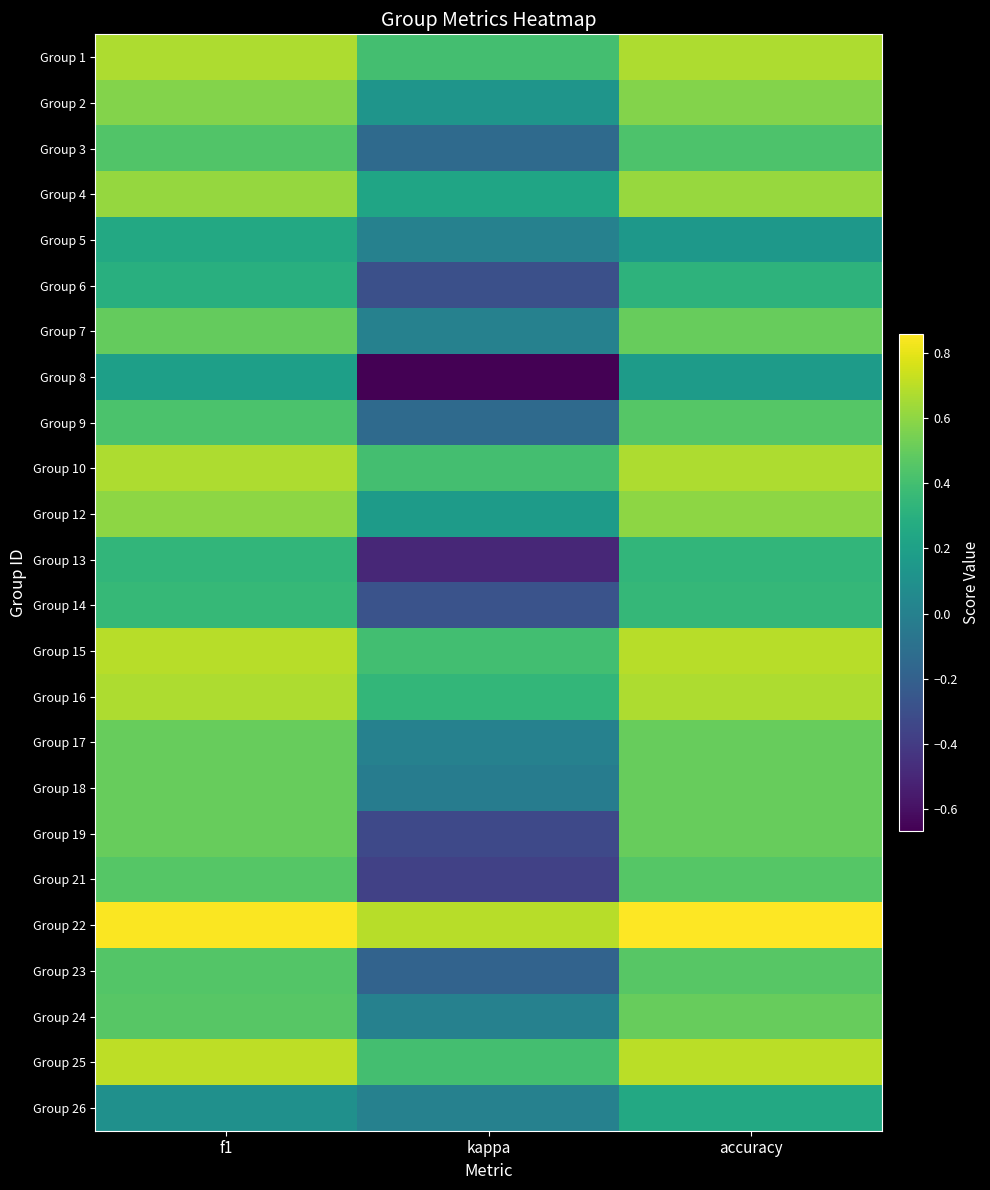

Rank the series by their maximum value, from highest to lowest.

Group 22, Group 25, Group 15, Group 1, Group 10, Group 16, Group 4, Group 12, Group 2, Group 7, Group 17, Group 18, Group 19, Group 24, Group 23, Group 9, Group 21, Group 3, Group 14, Group 13, Group 6, Group 5, Group 26, Group 8